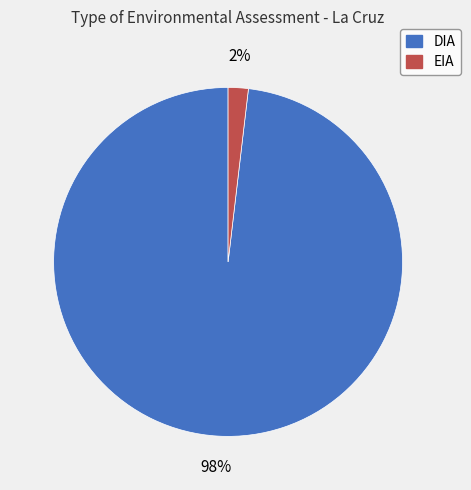

To the nearest percent, what portion does EIA represent?

2%